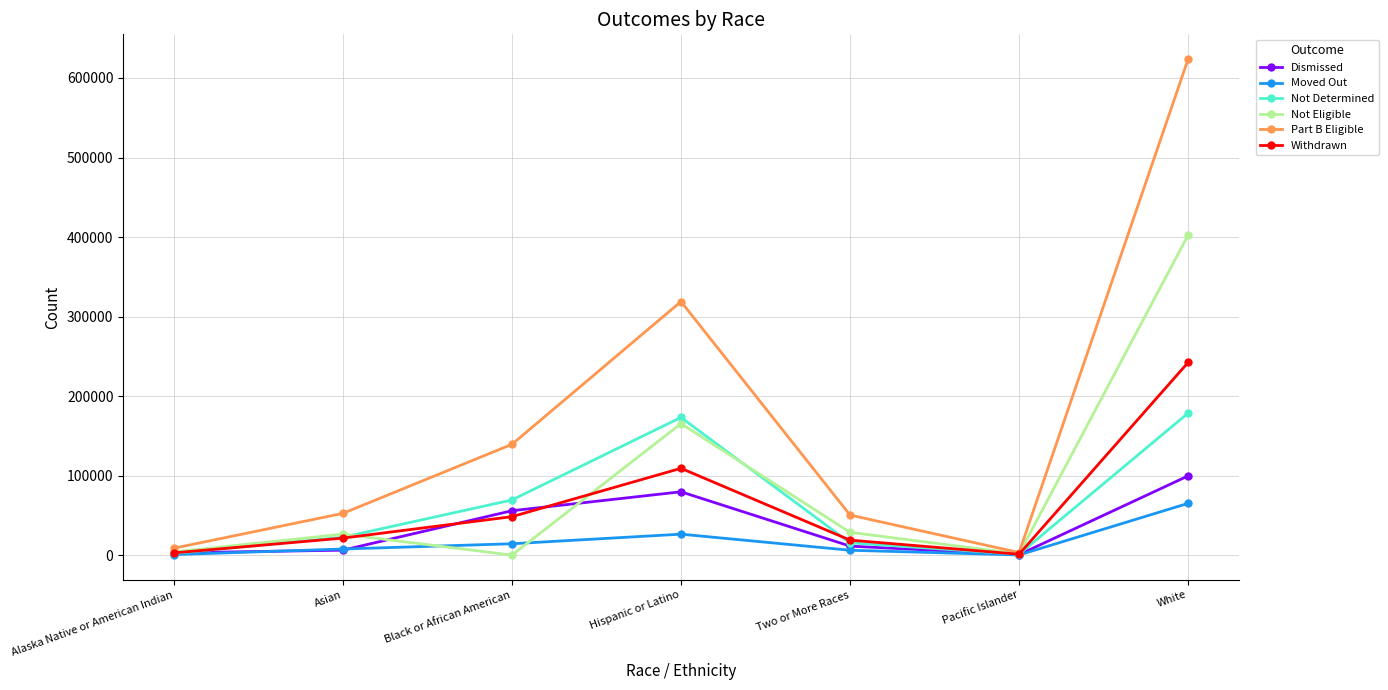

Where is Moved Out nearest to the value 32979?

Hispanic or Latino